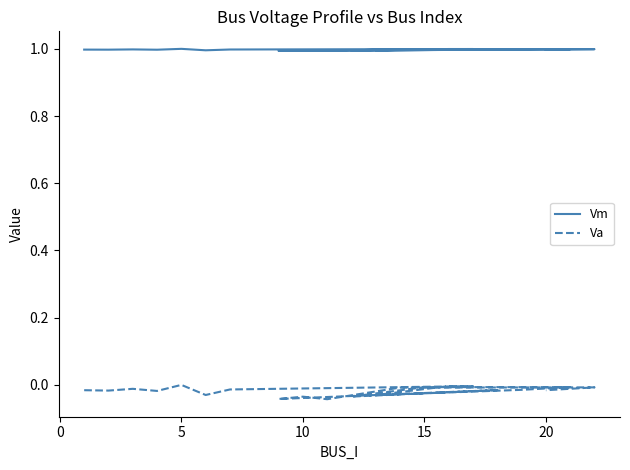

True or false: Vm and Va cross at least once.

False